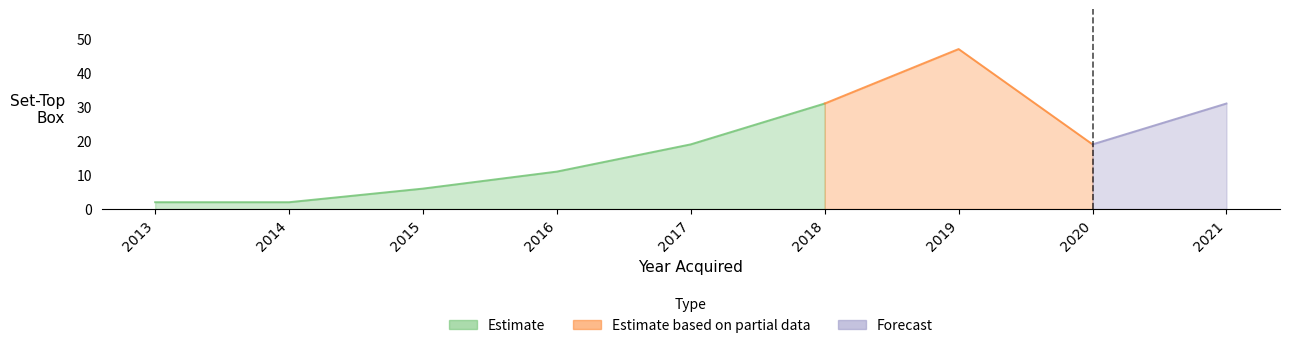

Reading right to left, what are all the values shown in this chart?

31	19	47	31	19	11	6	2	2